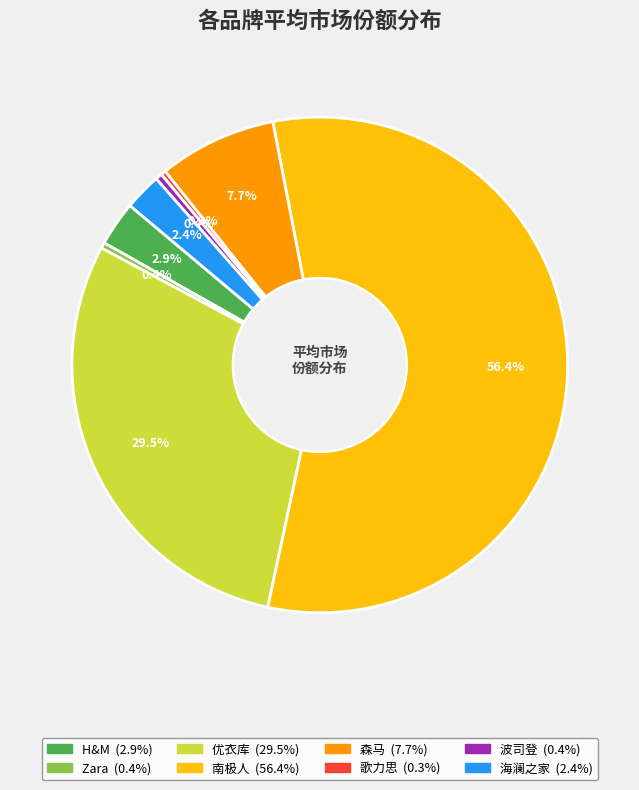

Do 森马 and H&M together represent more than half of the pie?

No